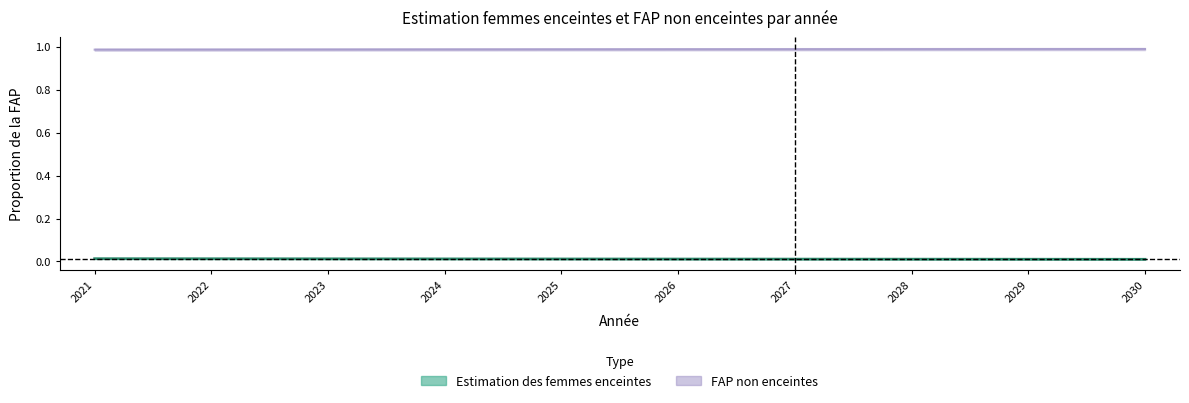

True or false: Estimation des femmes enceintes has more than 1 points higher than both neighbors.

False